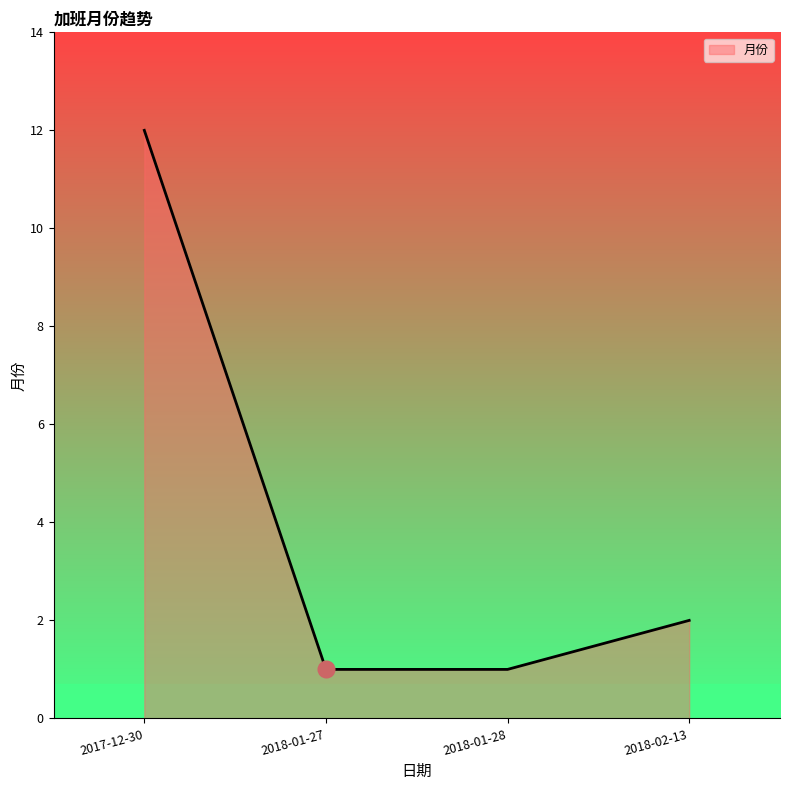

True or false: the data shows 5 at 2017-12-30.

False